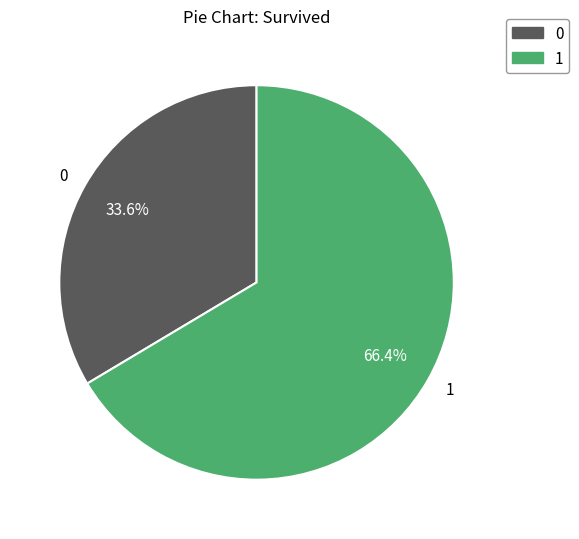

Does 1 represent more than half of the total?

Yes